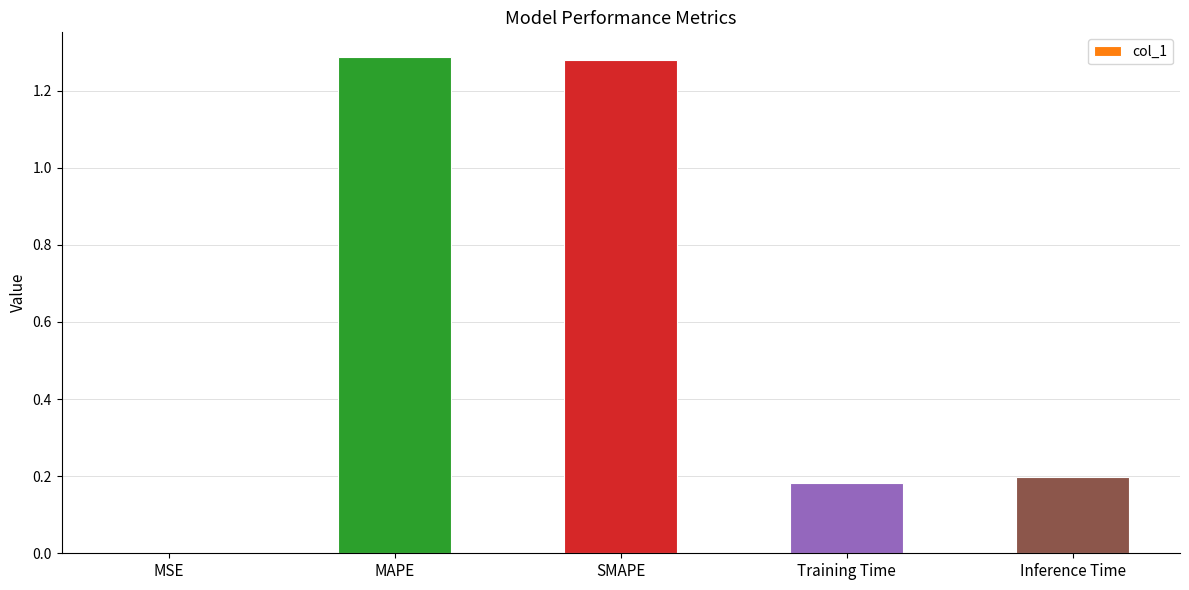

The value at Inference Time is 0.2. True or false?

True